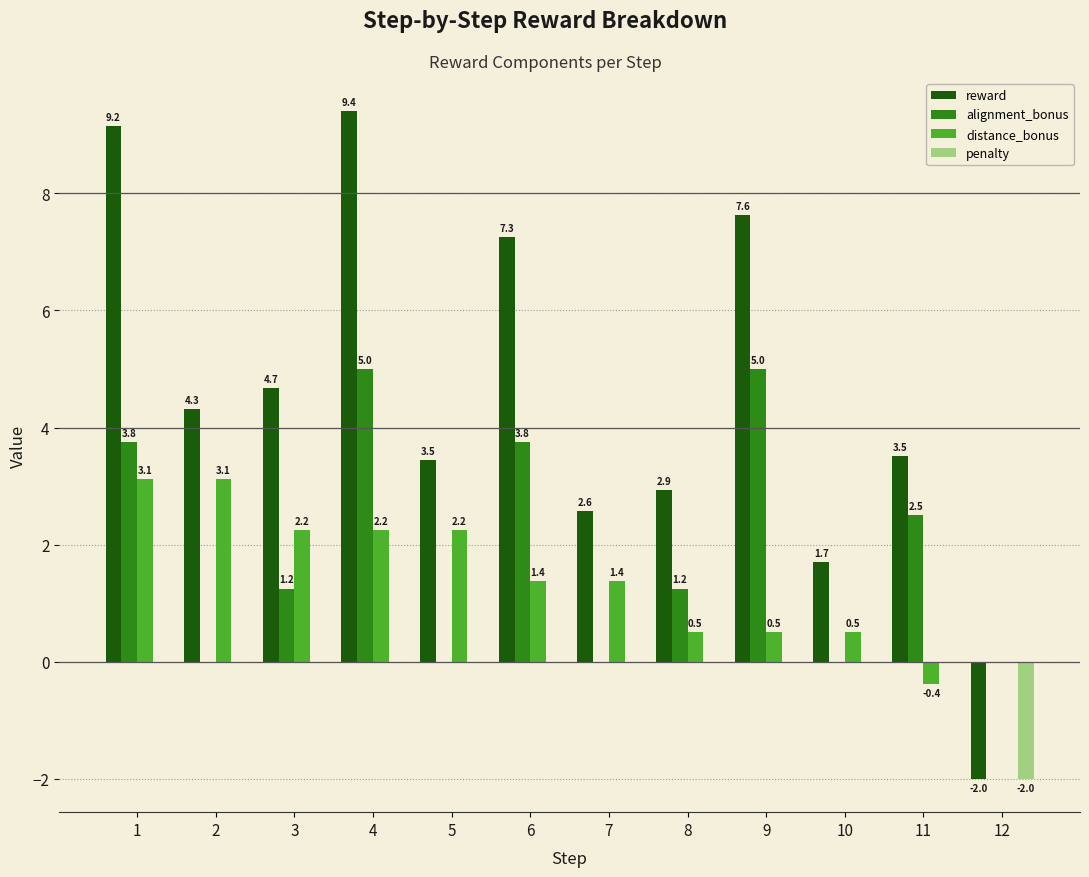

What is the maximum value shown in the chart?

9.4